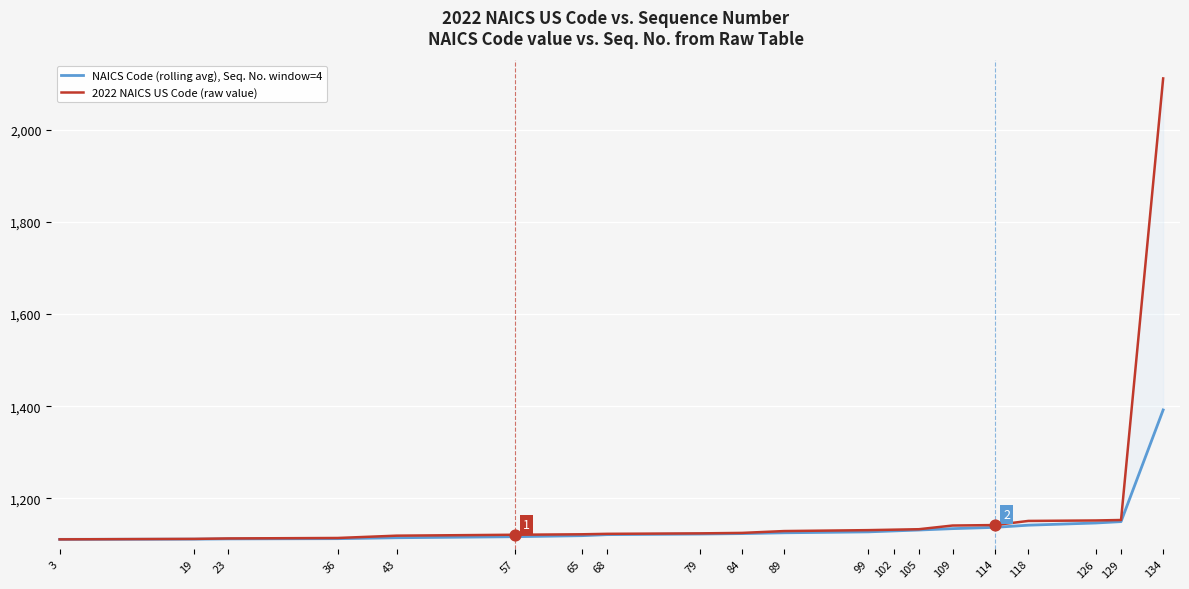

Which series has the largest Y range (max minus min)?

2022 NAICS US Code (raw value)